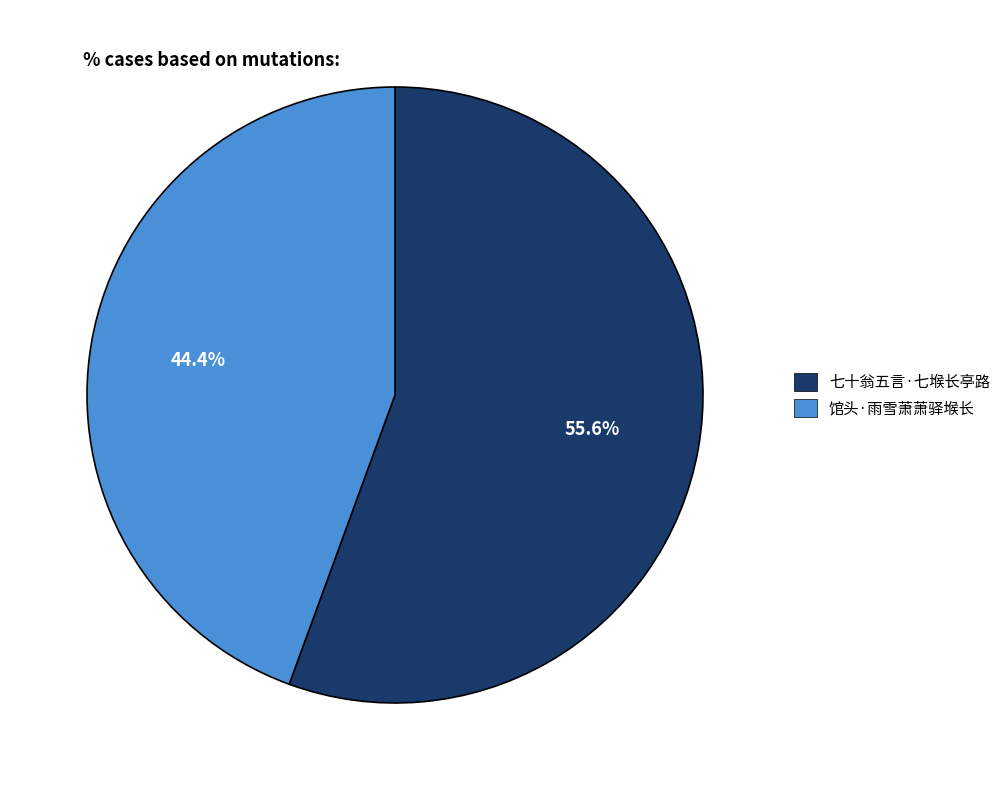

Which has a higher value, 七十翁五言·七堠长亭路 or 馆头·雨雪萧萧驿堠长?

七十翁五言·七堠长亭路